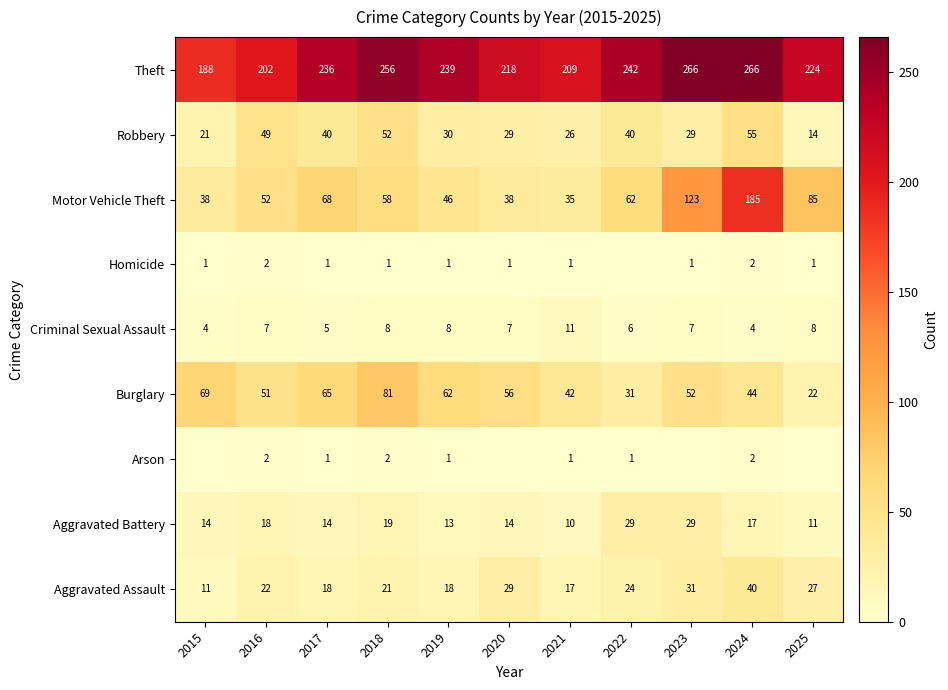

Is it true that Aggravated Battery equals 14 at 2017?

True